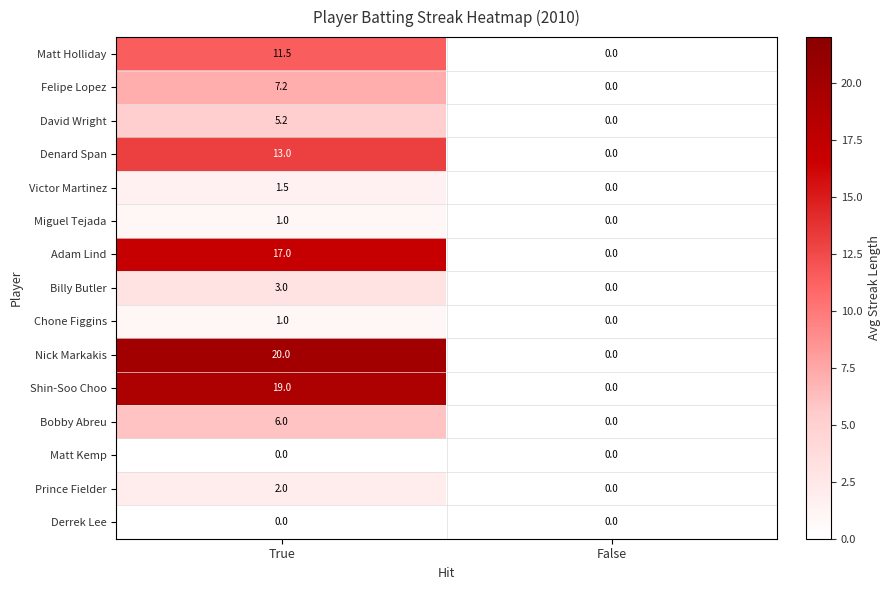

Where is Shin-Soo Choo nearest to the value 9?

False